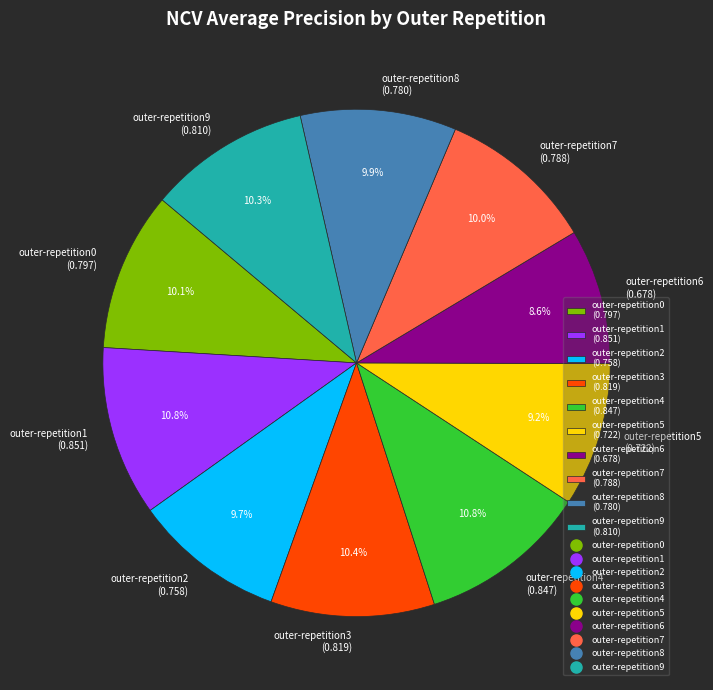

To the nearest percent, what portion does outer-repetition8 represent?

10%